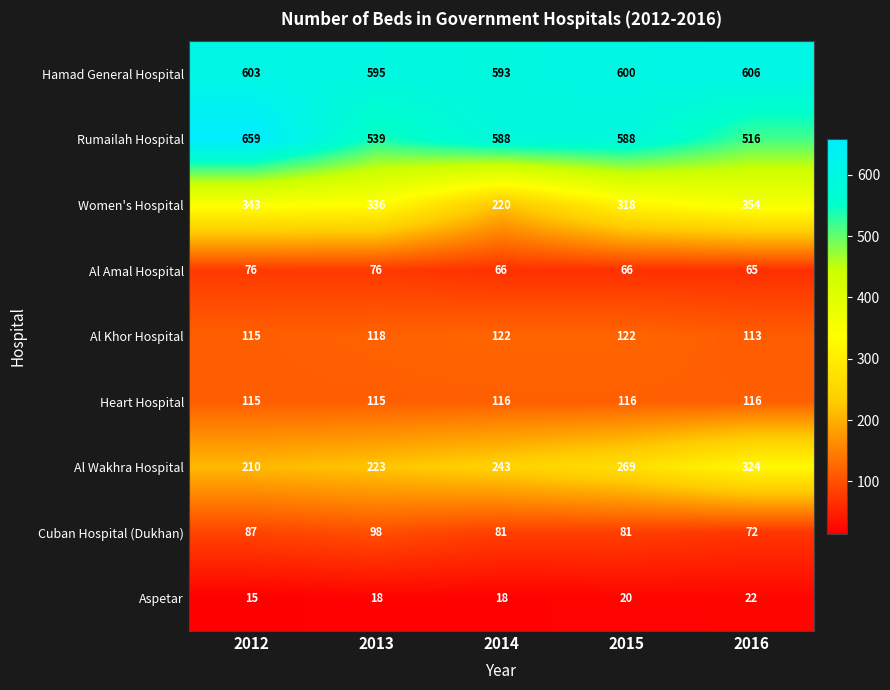

What is the spread (max minus min) of values at 2014?

575